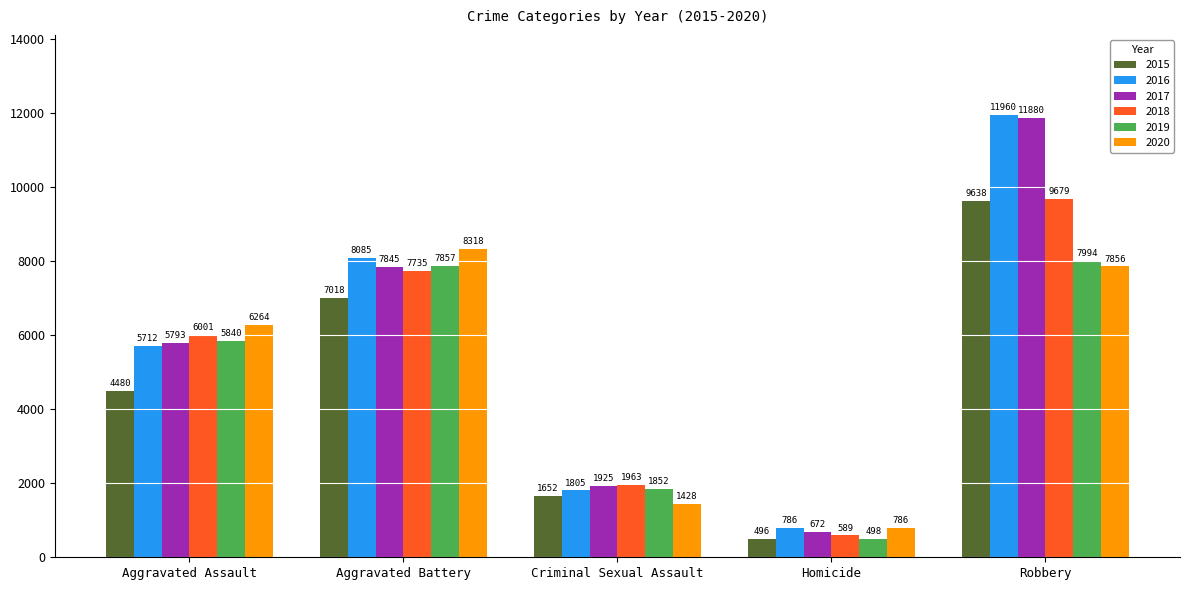

Between Aggravated Battery and Homicide, which series saw the biggest shift?

2020